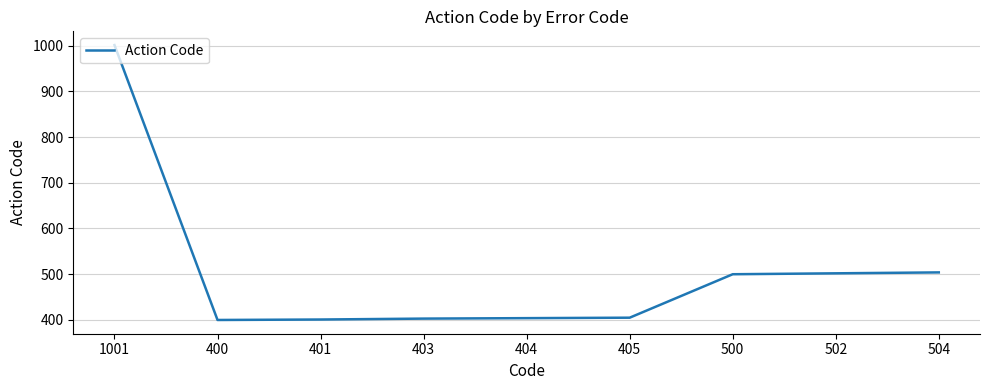

At which category does the chart reach its peak across all series?

1001